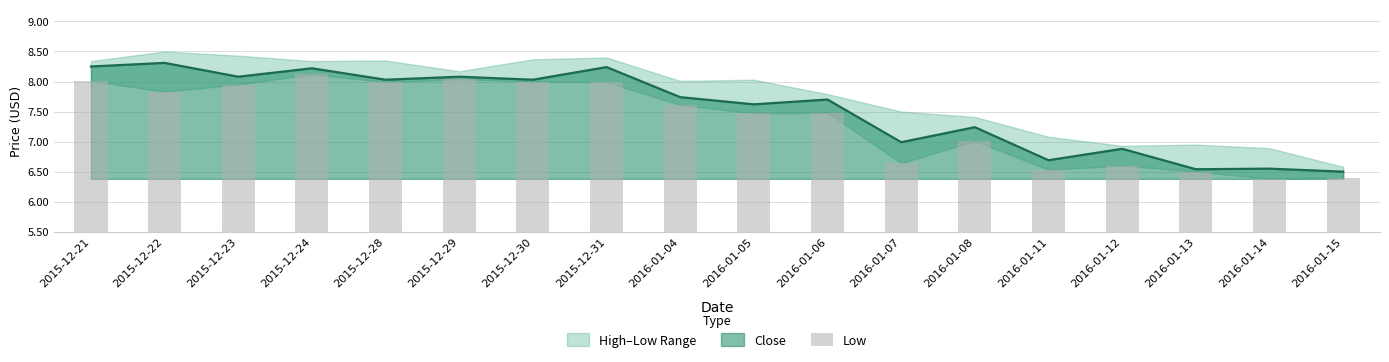

What value does the data have at 2015-12-22?

7.8